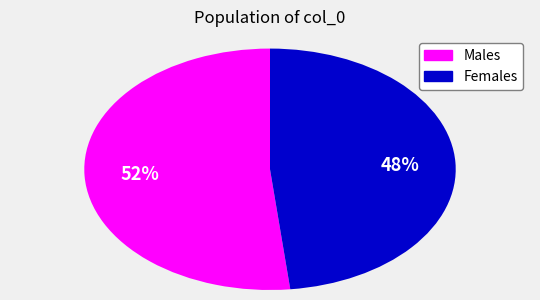

Is there any slice that represents more than half of the pie?

Yes